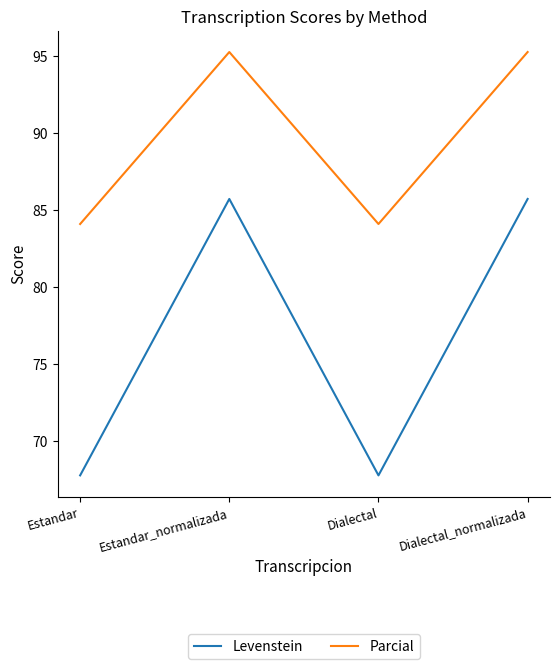

What are all the series names shown in the legend?

Levenstein, Parcial